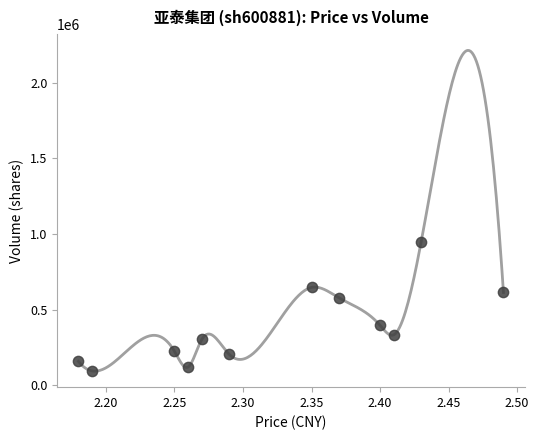

What Y value in the scatter plot is closest to 521901?

578204